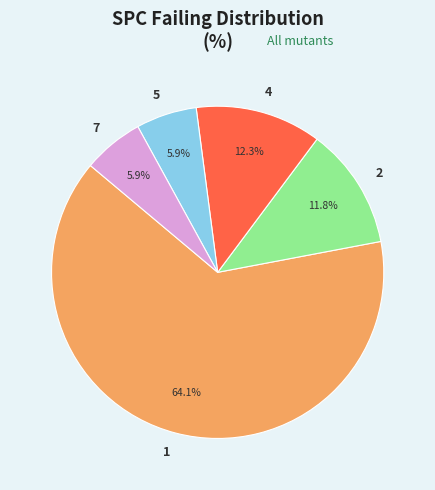

What portion of the pie excludes 5?

94.1%